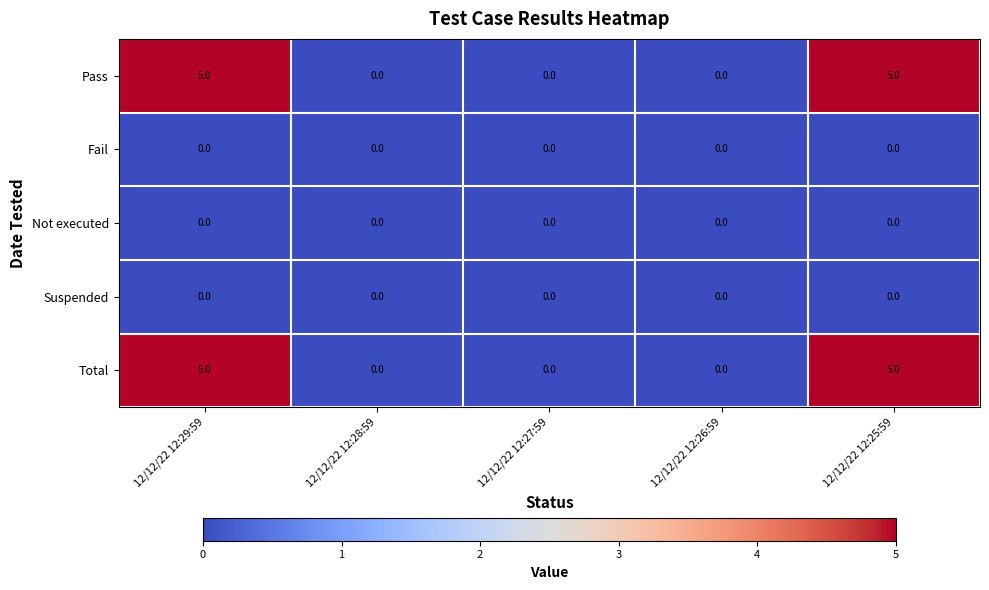

What is the spread (max minus min) of values at 12/12/22 12:29:59?

5